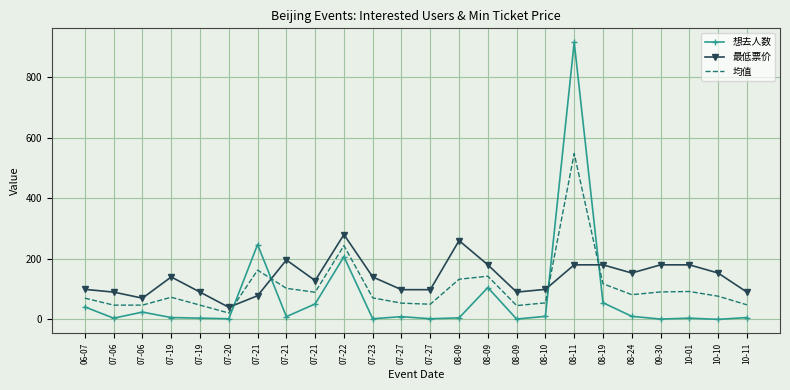

What are all the series names shown in the legend?

想去人数, 最低票价, 均值